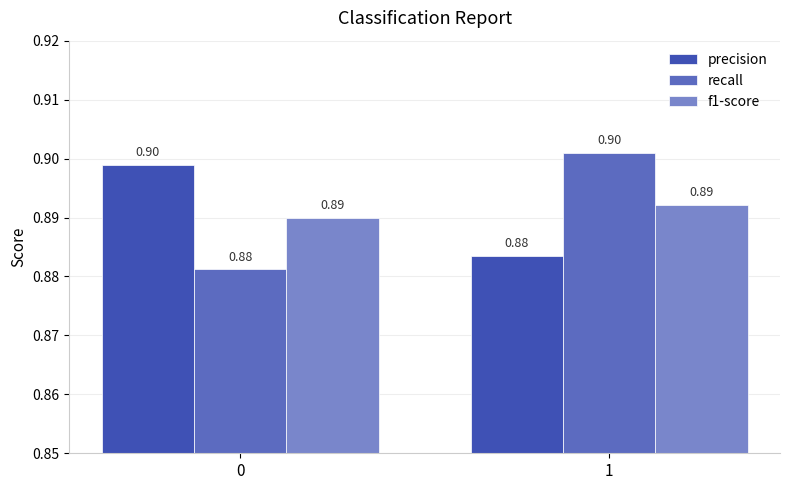

Rank the series at 1 from lowest to highest value.

precision, f1-score, recall